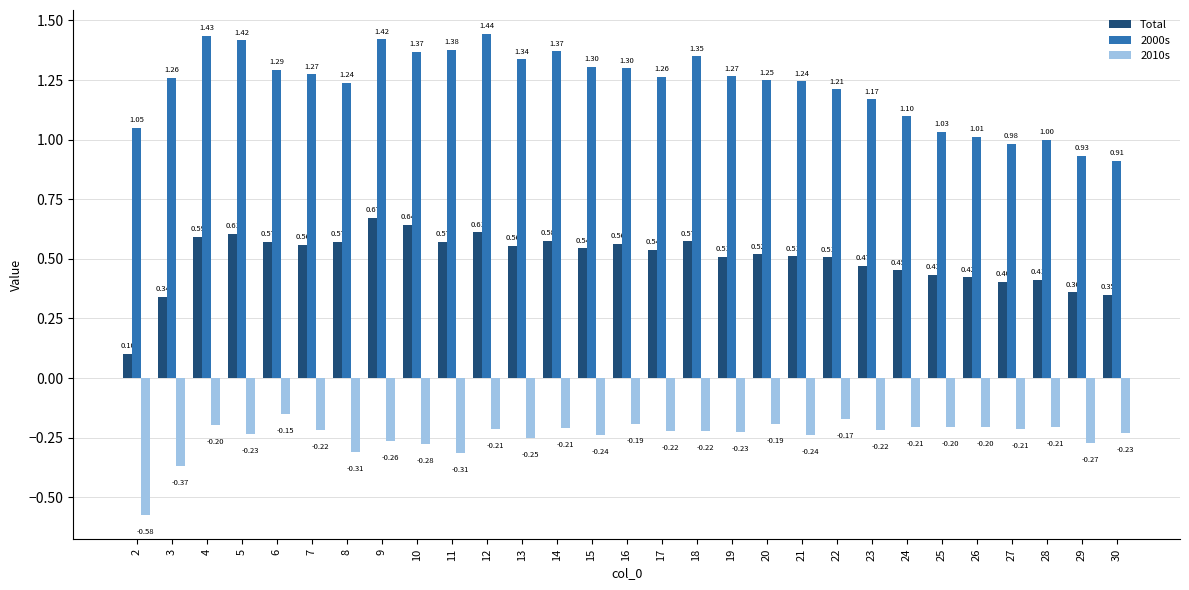

What is the value of the 2010s bar at the 15th from the left?

-0.2